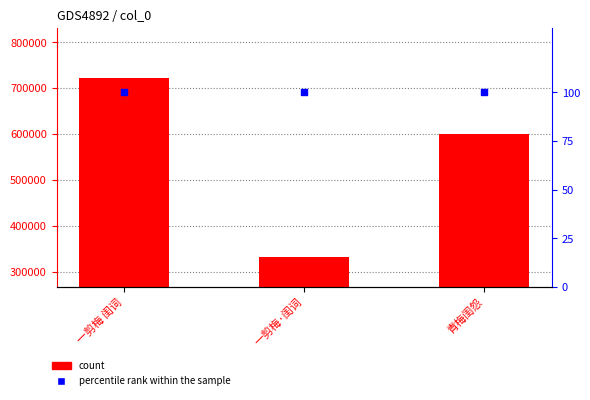

At how many categories does at least one series exceed 96998?

3